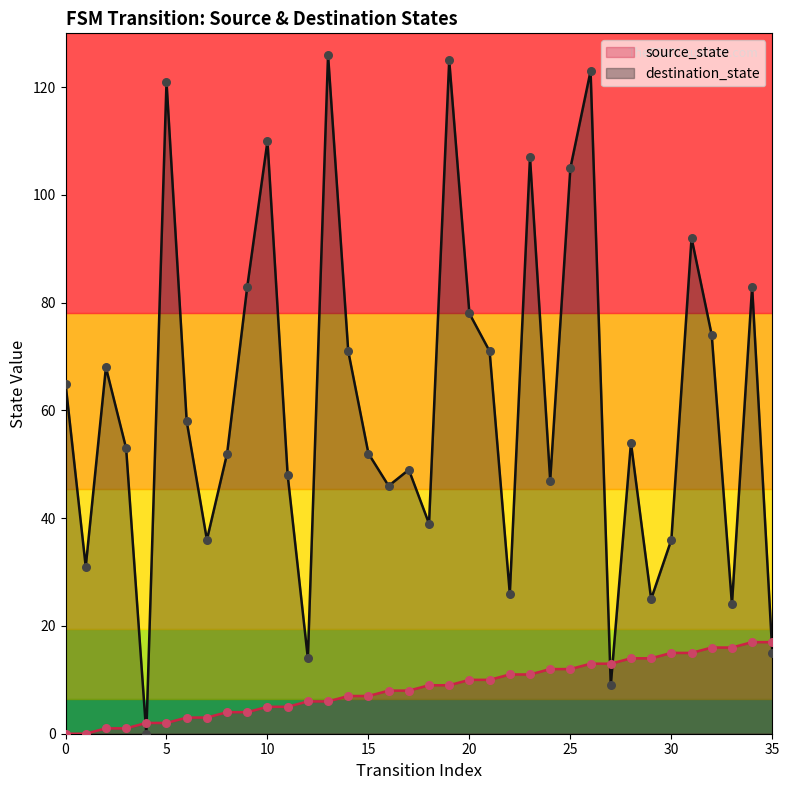

At which category is the sum across all series the highest?

26